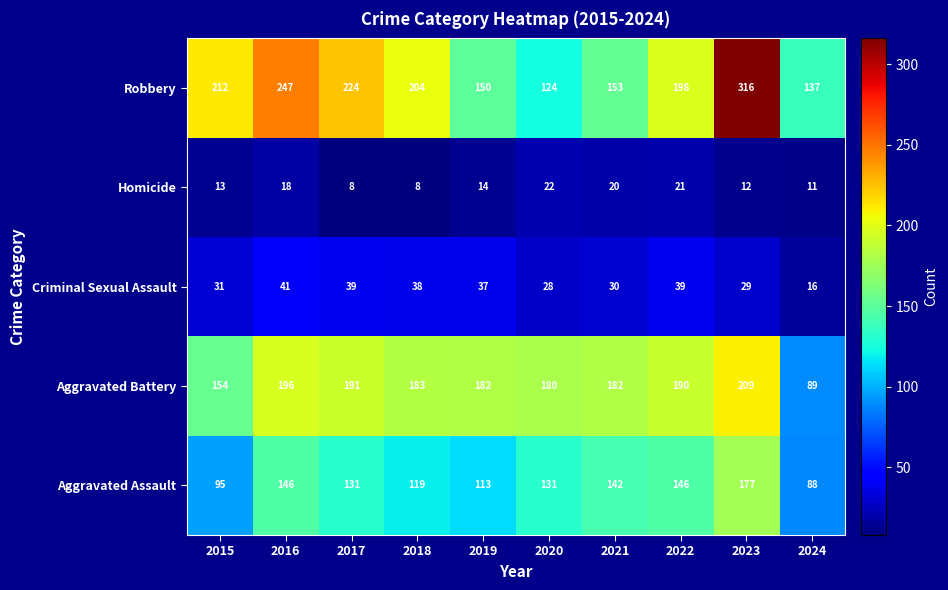

Rank the series at 2021 from highest to lowest value.

Aggravated Battery, Robbery, Aggravated Assault, Criminal Sexual Assault, Homicide